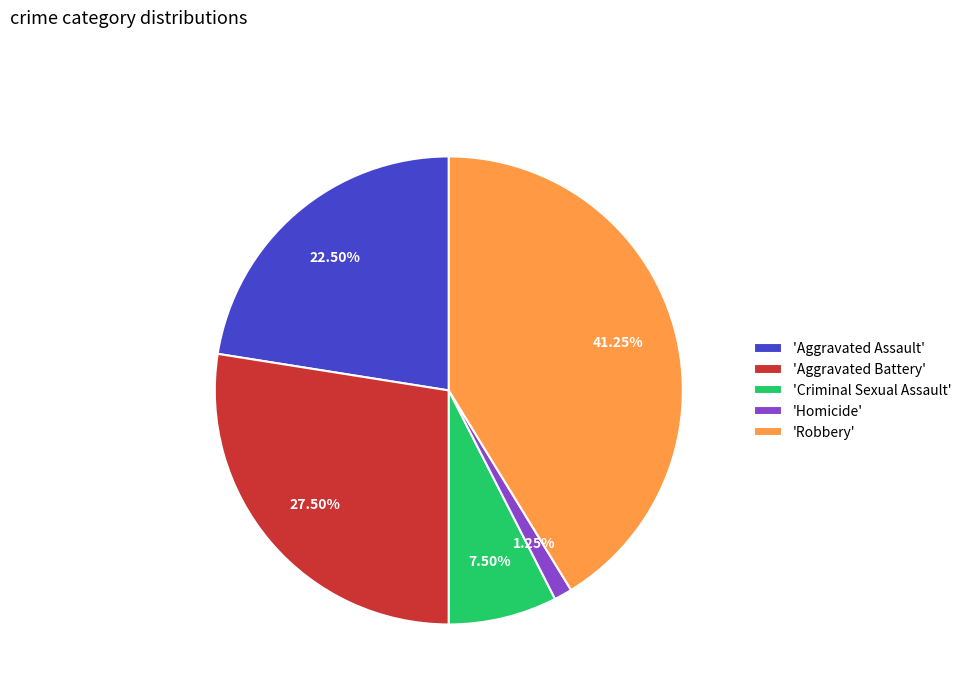

Does 'Homicide' account for over 50% of the chart?

No